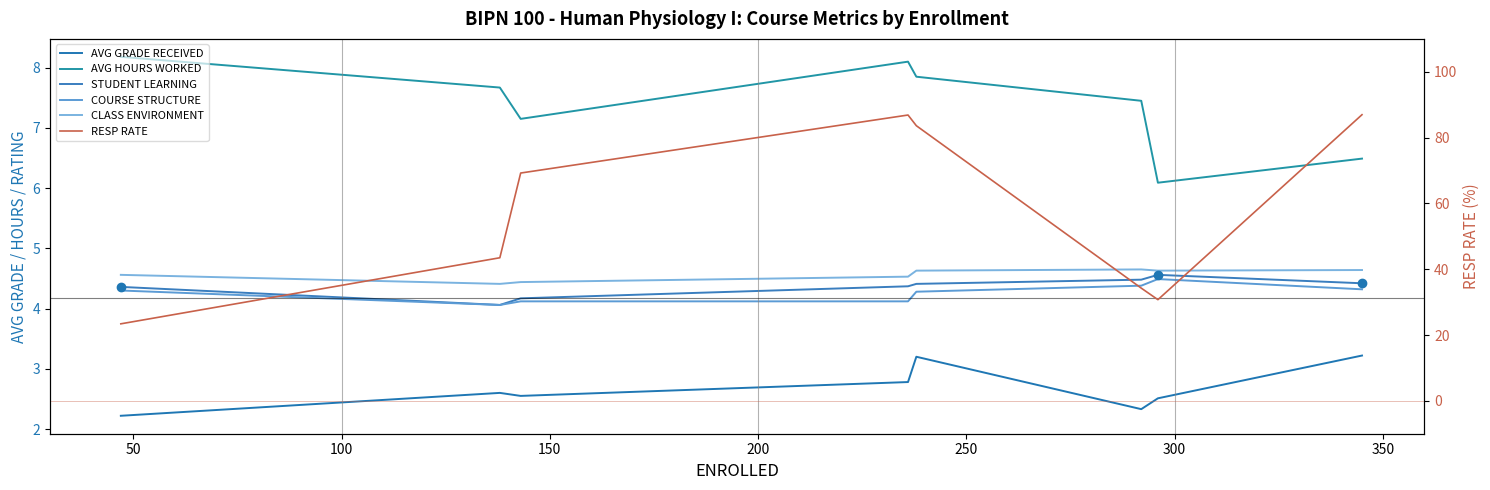

How many distinct data groups are displayed?

6